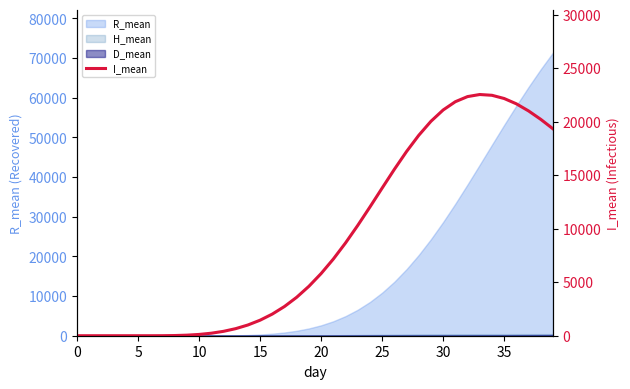

What is the sum of the values at 11 and 23?

10539.3